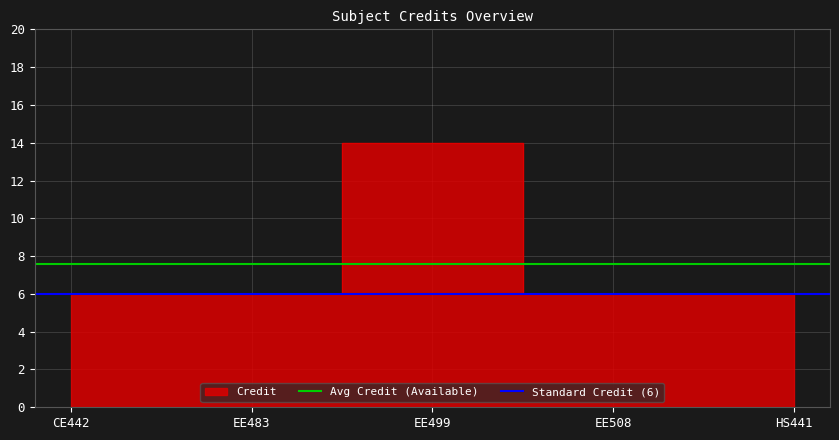

At which label does Avg Credit (Available) reach its peak?

CE442